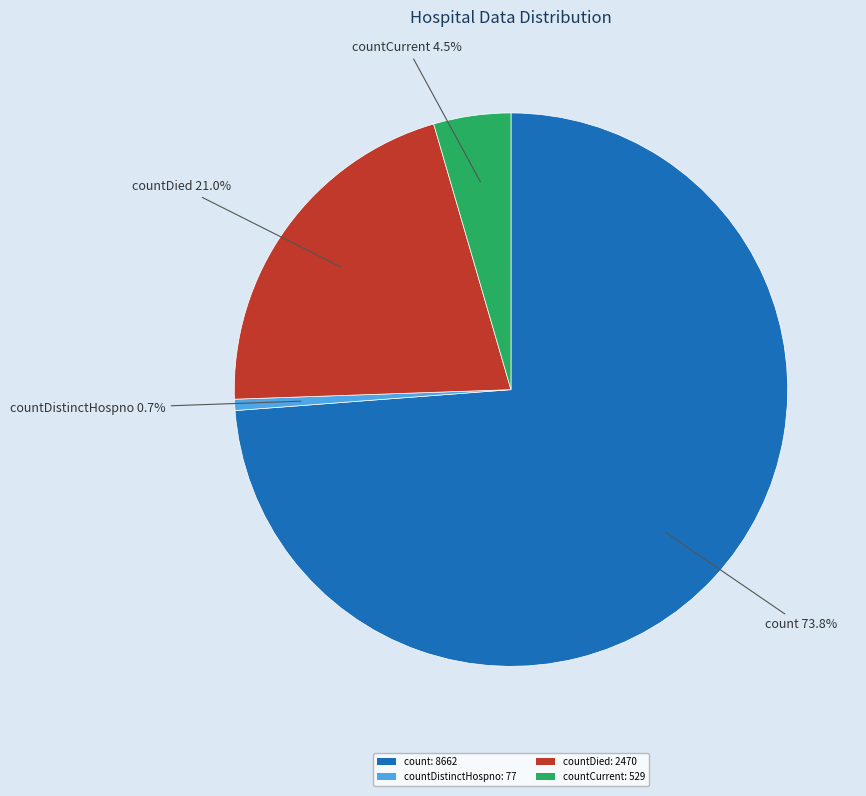

Which has a higher value, count: 8662 or countDied: 2470?

count: 8662